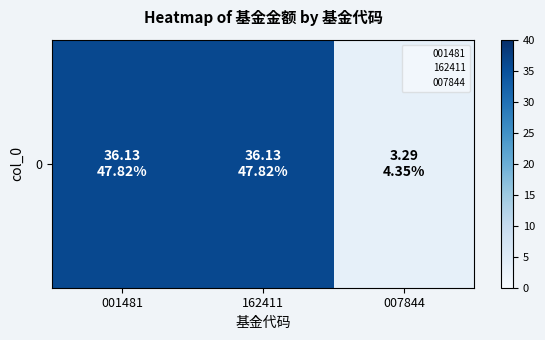

What is the sum of all values?

75.6